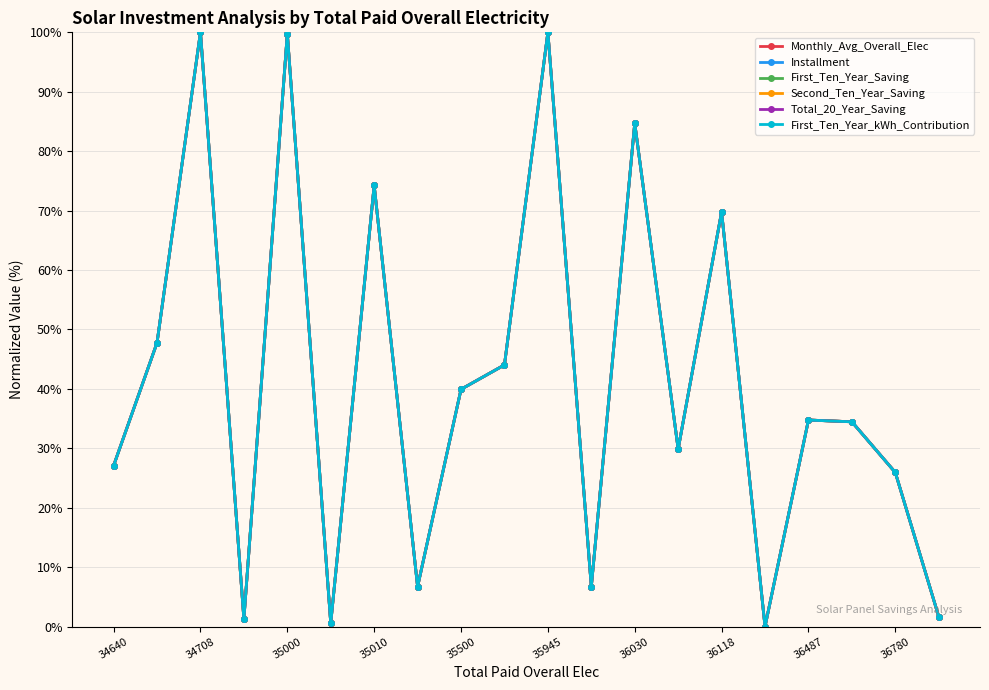

What is the value of the First_Ten_Year_kWh_Contribution point at the 14th from the left?

29.9